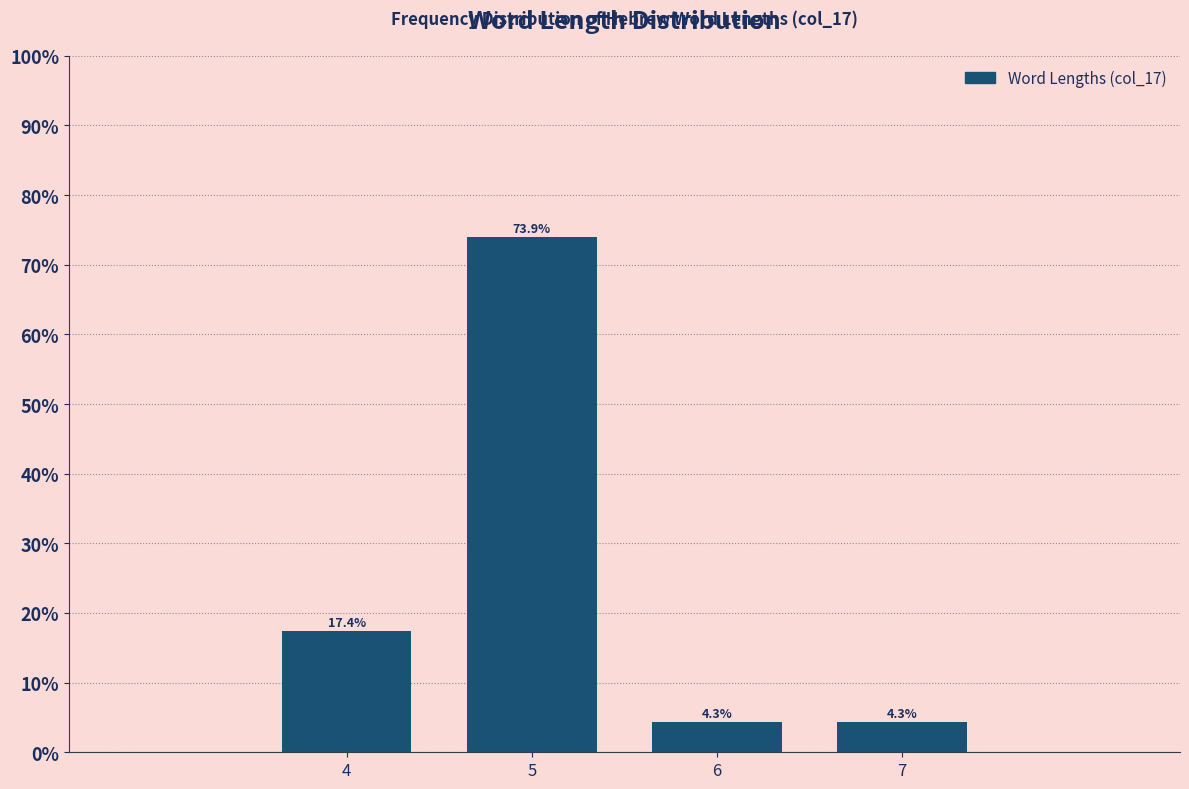

Reading left to right, list all the values displayed in this chart.

4=17.4	5=73.9	6=4.3	7=4.3